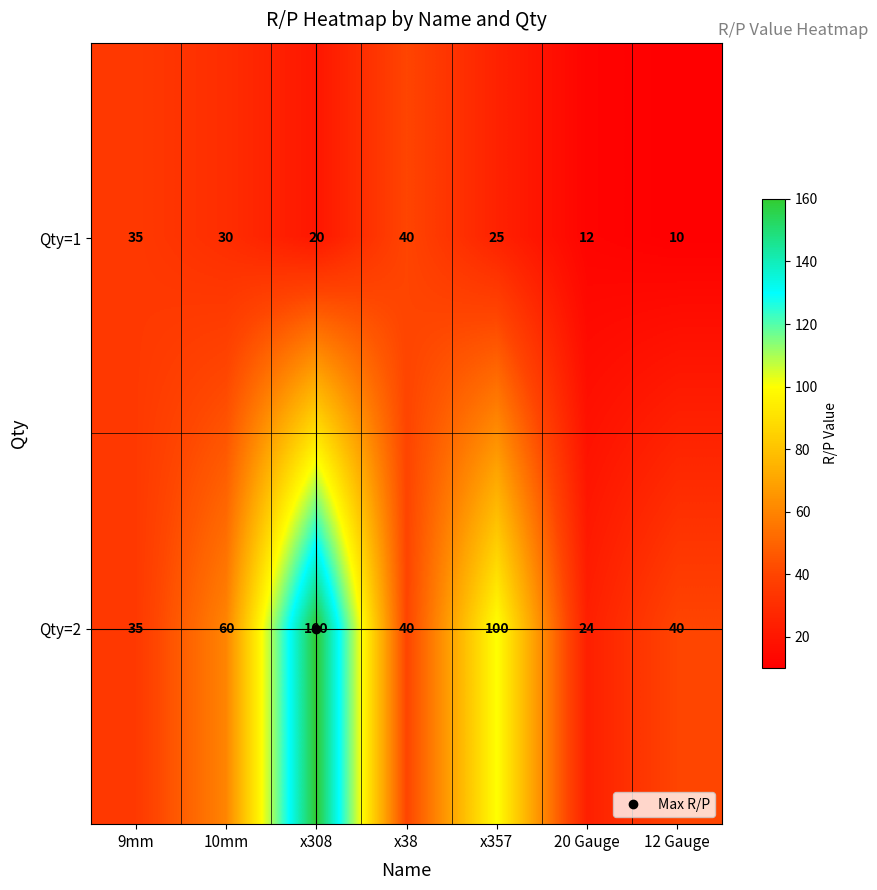

Which category has the lowest value across all series?

12 Gauge